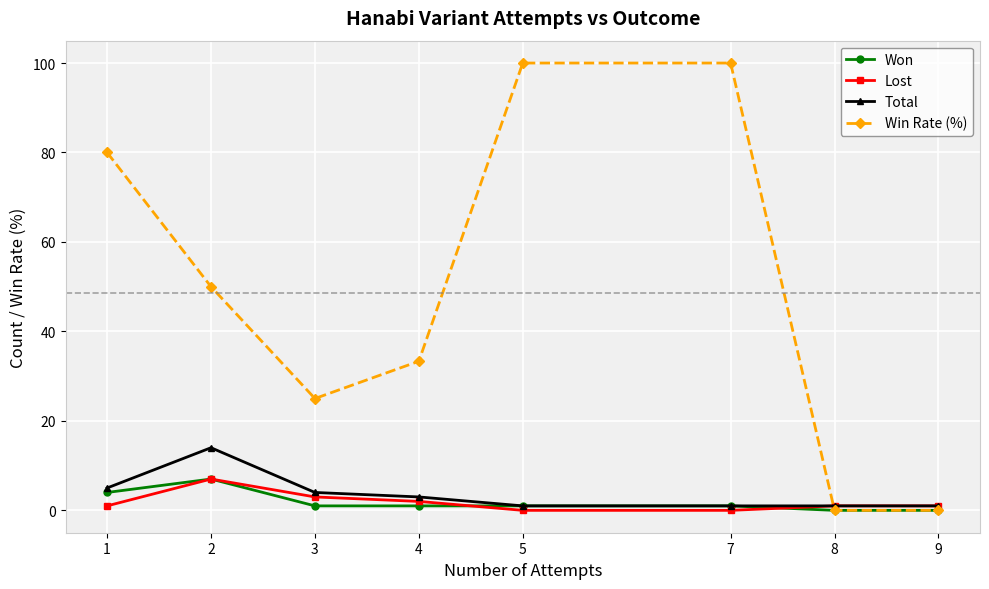

How many distinct data groups are displayed?

4